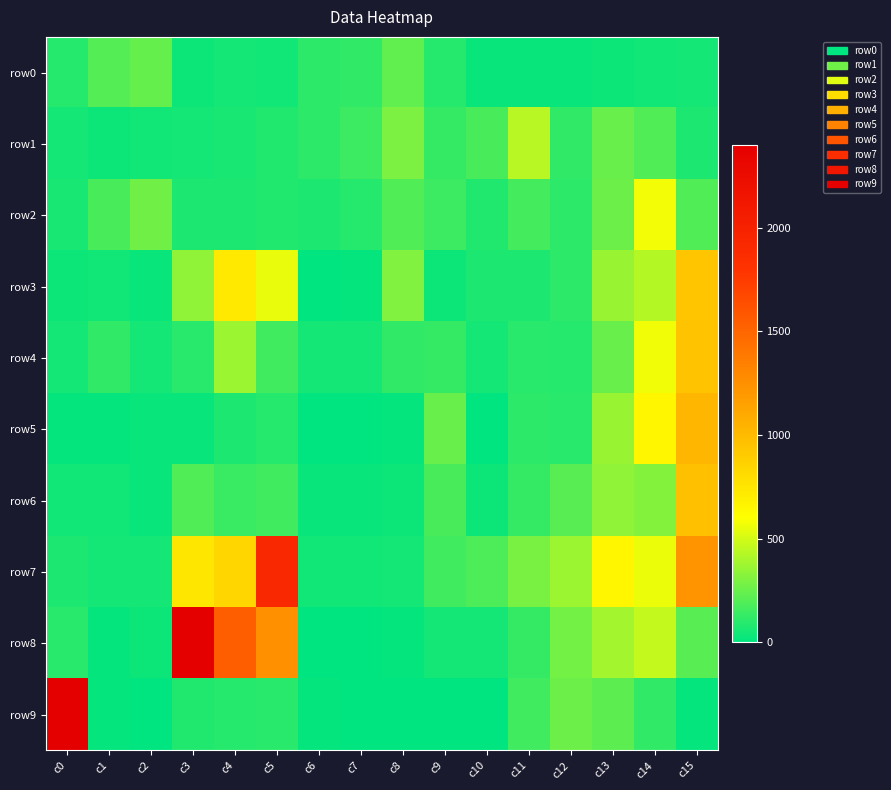

At c13, list the series in order from largest to smallest.

row7, row8, row3, row5, row6, row2, row4, row1, row9, row0